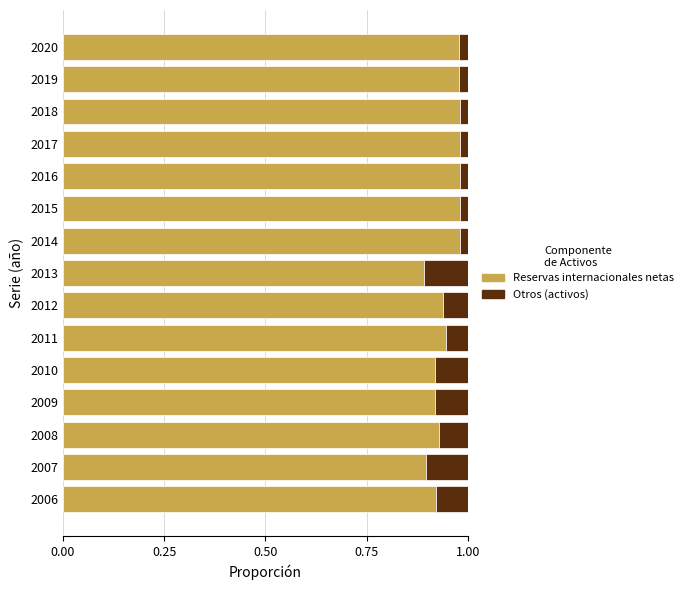

The value of Reservas internacionales netas at 2006 is 0.5. True or false?

False